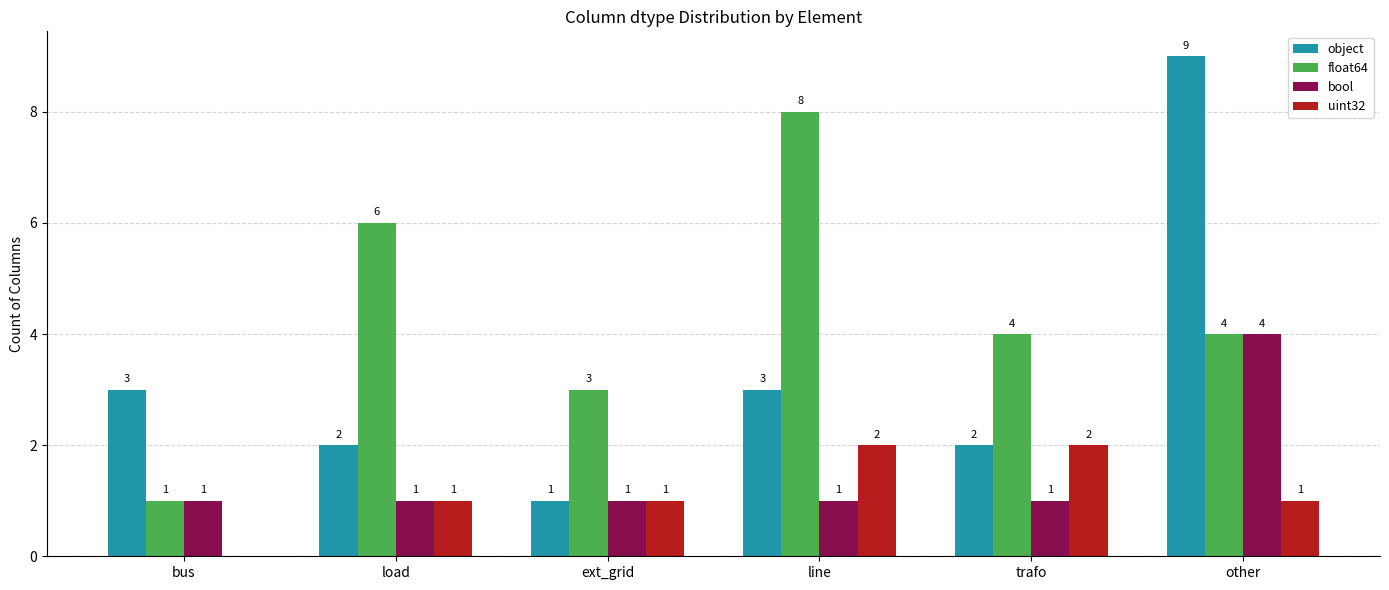

What value does the uint32 series have at other?

1